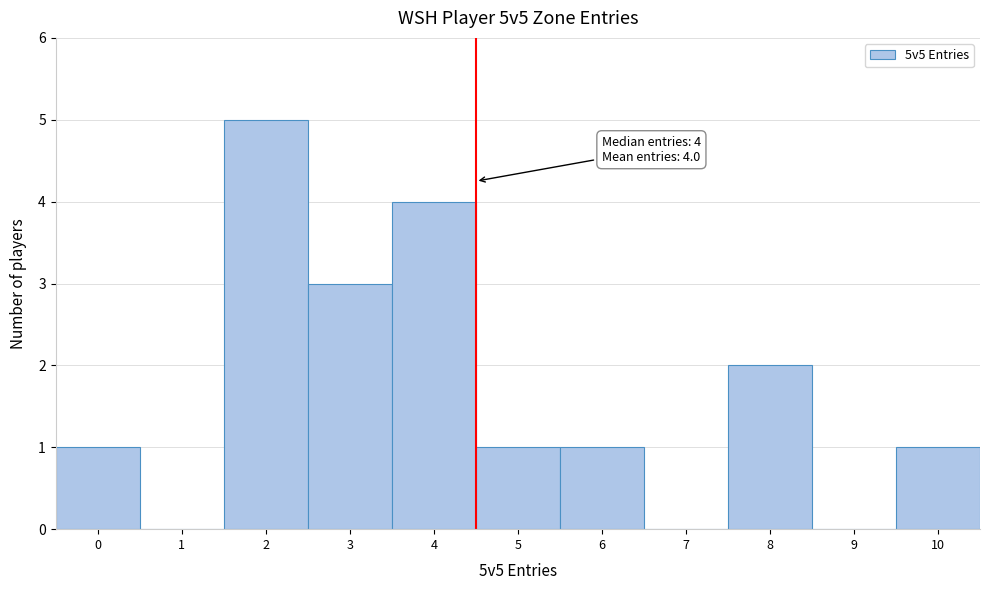

Reading left to right, transcribe all the data shown in this chart.

0=1	1=0	2=5	3=3	4=4	5=1	6=1	7=0	8=2	9=0	10=1